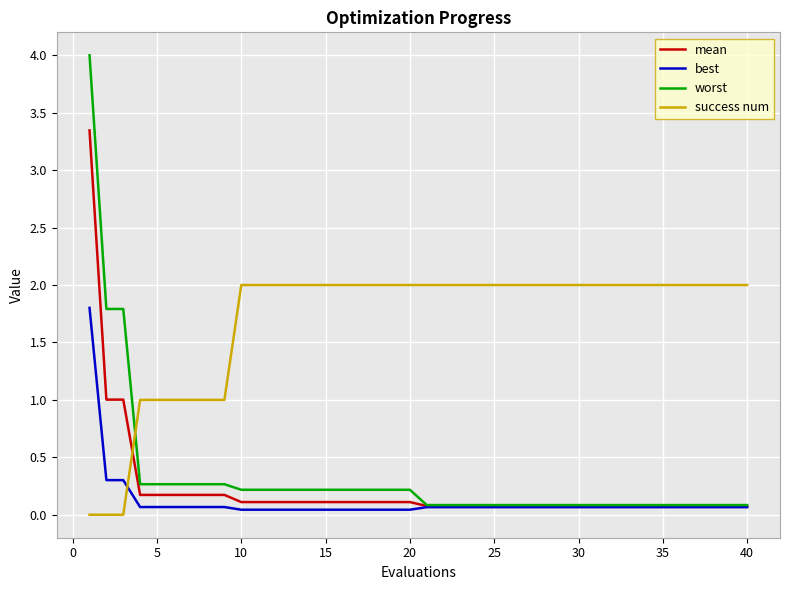

Which series has the largest total across all categories?

success num